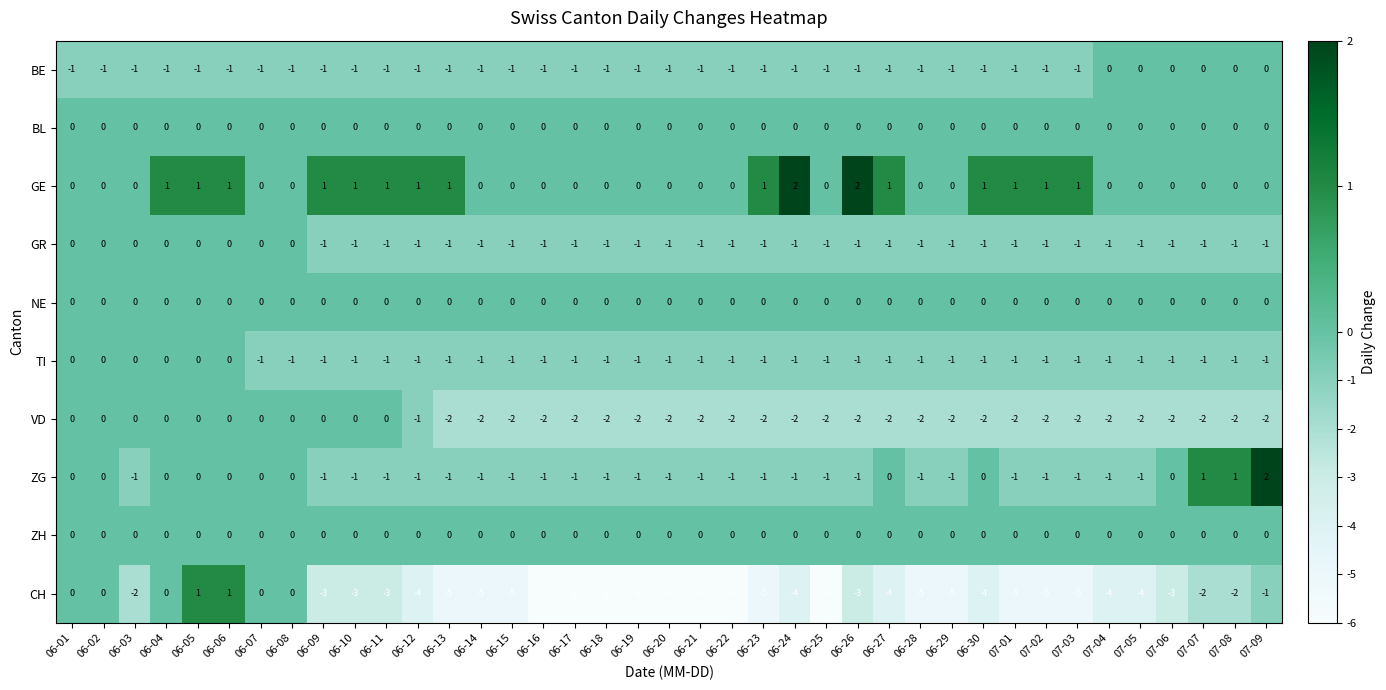

Is it true that CH equals -4 at 07-04?

True